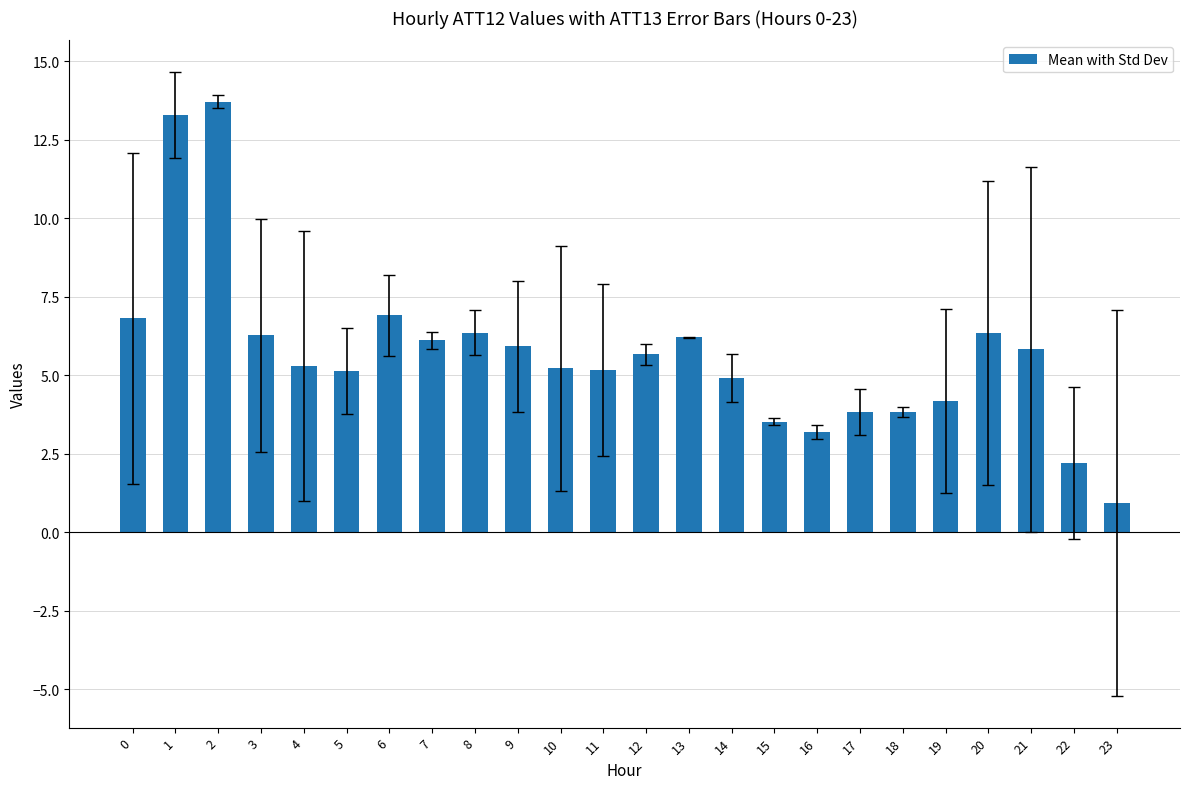

What is the greatest value displayed?

13.7